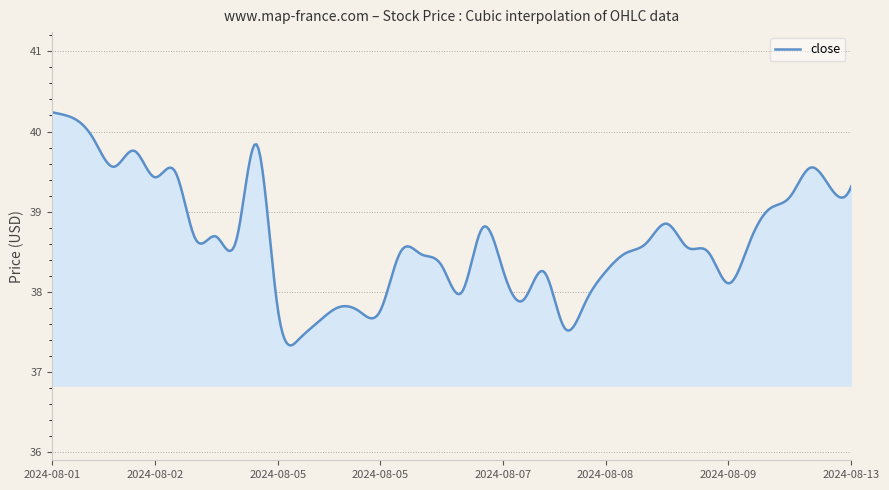

What is the difference between the maximum and minimum values?

2.9